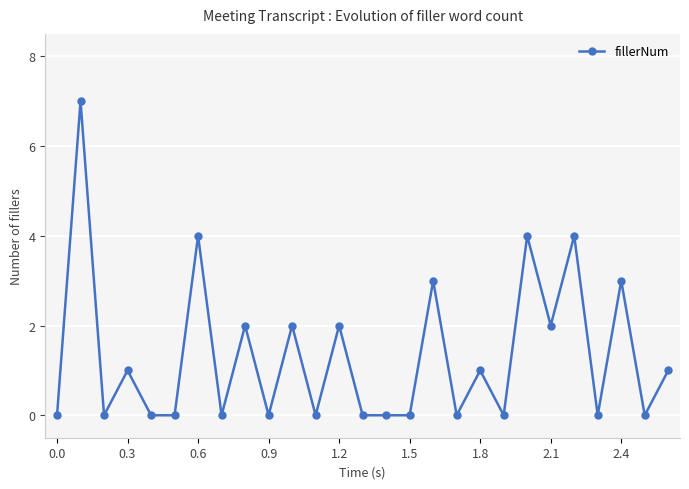

True or false: there are more than 2 points higher than both neighbors.

True